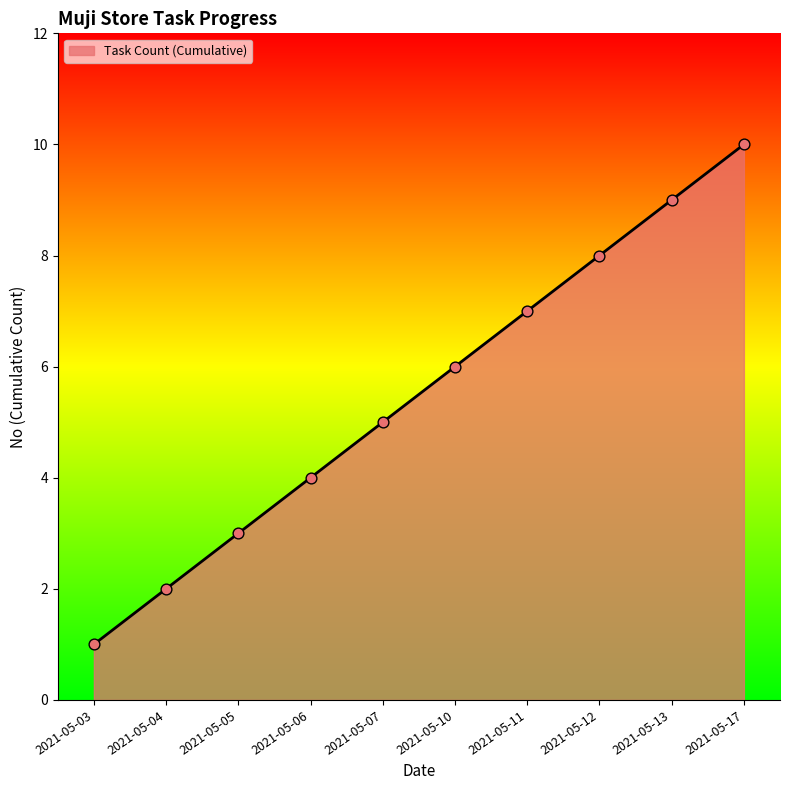

Approximately how many times larger is the value at 2021-05-03 compared to 2021-05-10?

0.2